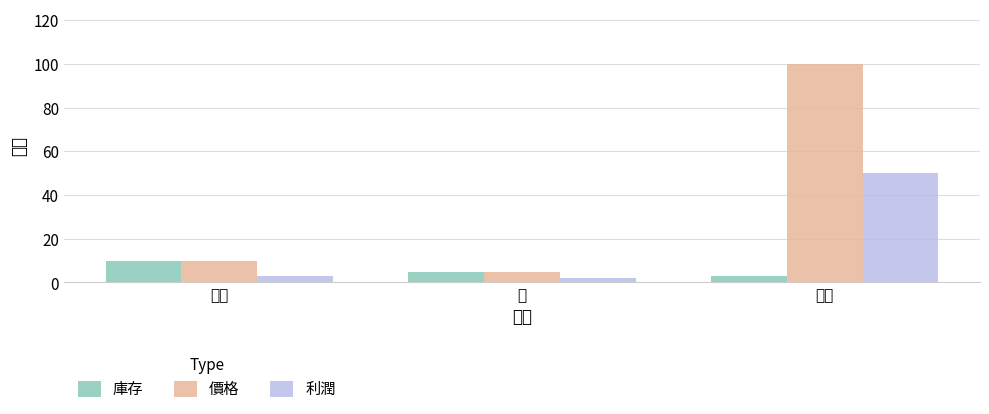

Rank the series by their maximum value, from highest to lowest.

價格, 利潤, 庫存